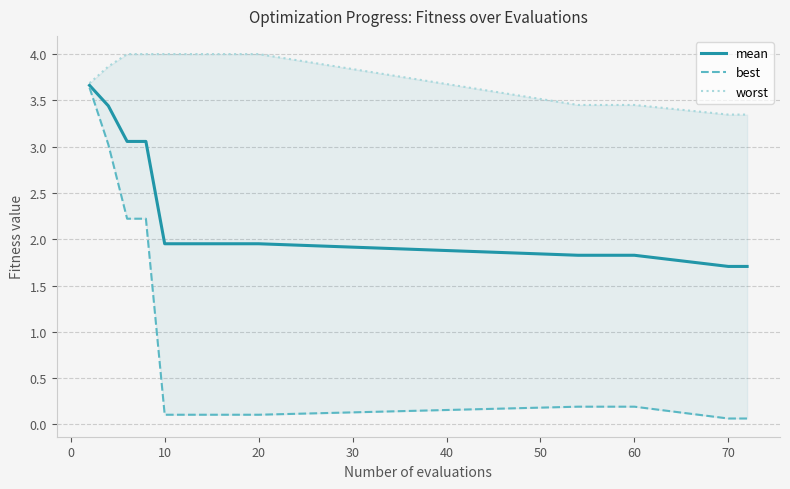

What is the maximum value for mean?

3.7